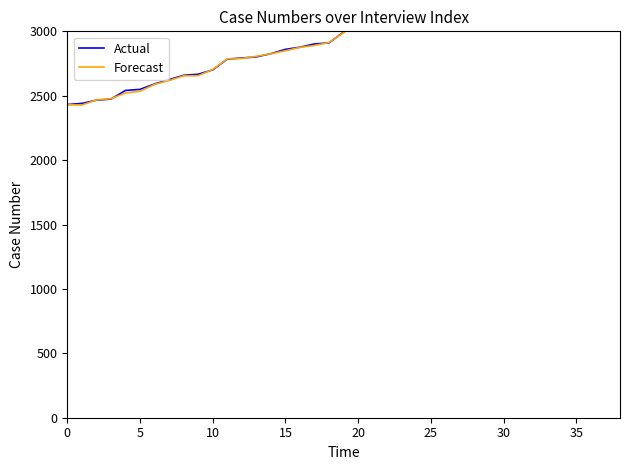

True or false: Forecast has more than 1 points higher than both neighbors.

False